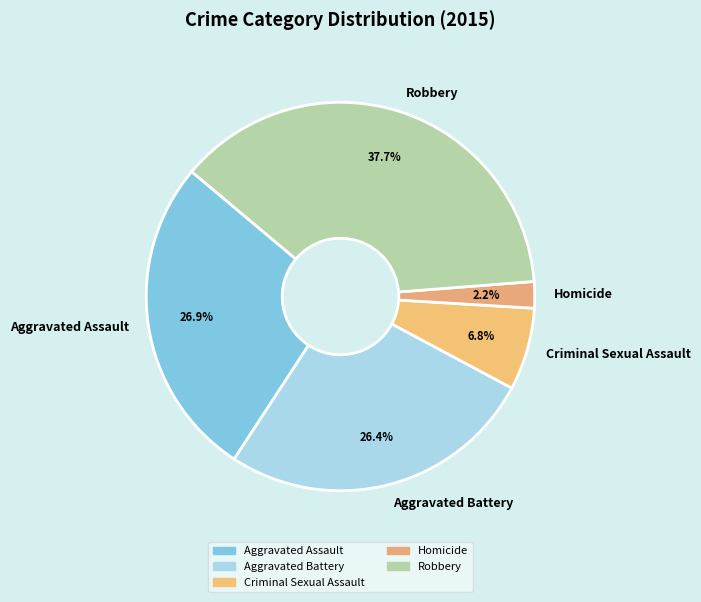

To the nearest percent, what is the average slice percentage?

20%